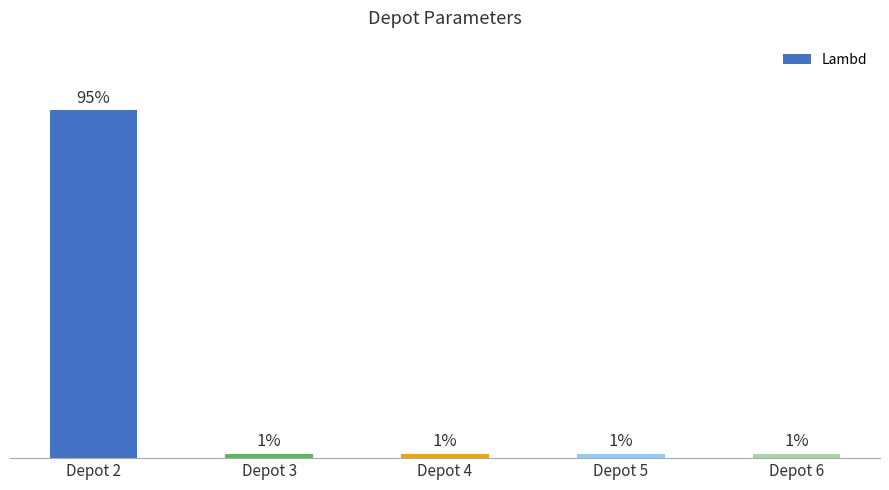

Which label corresponds to the largest value in the chart?

Depot 2